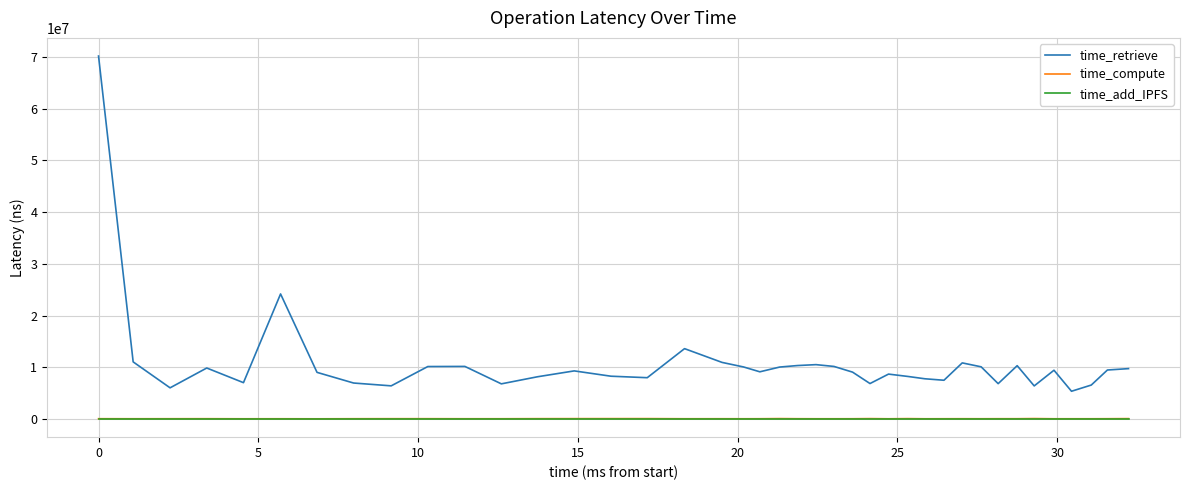

What is the maximum value shown in the chart?

70183567